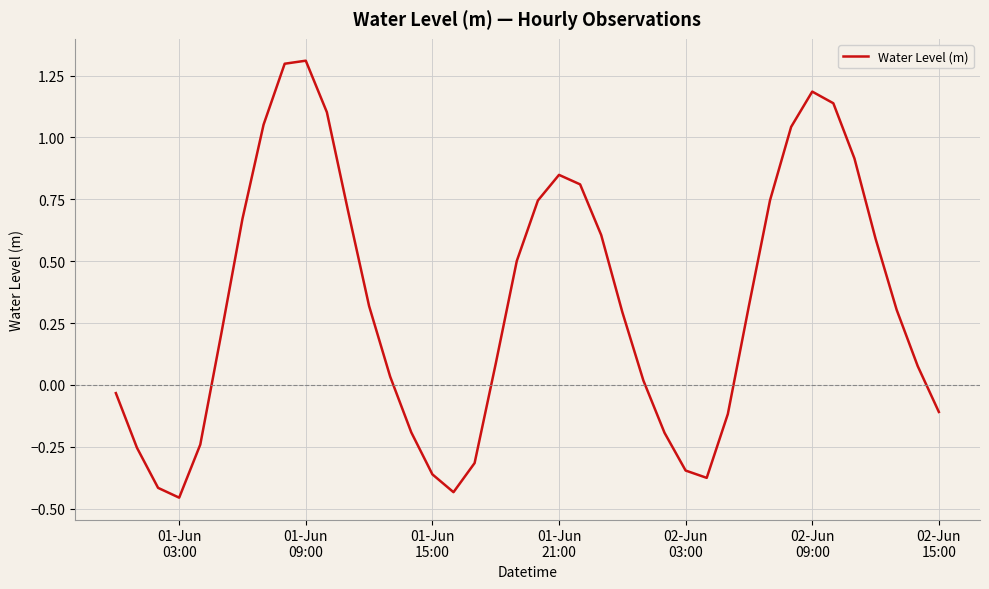

What is the greatest value displayed?

1.3